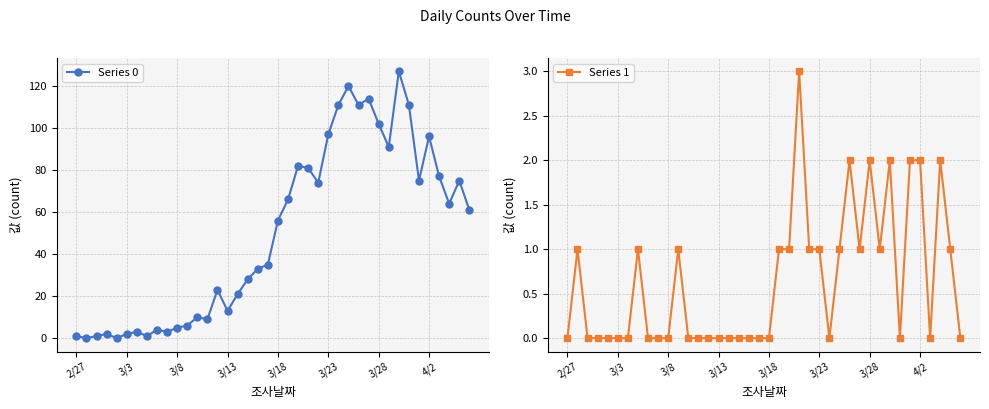

True or false: Series 0 has more than 1 points higher than both neighbors.

True